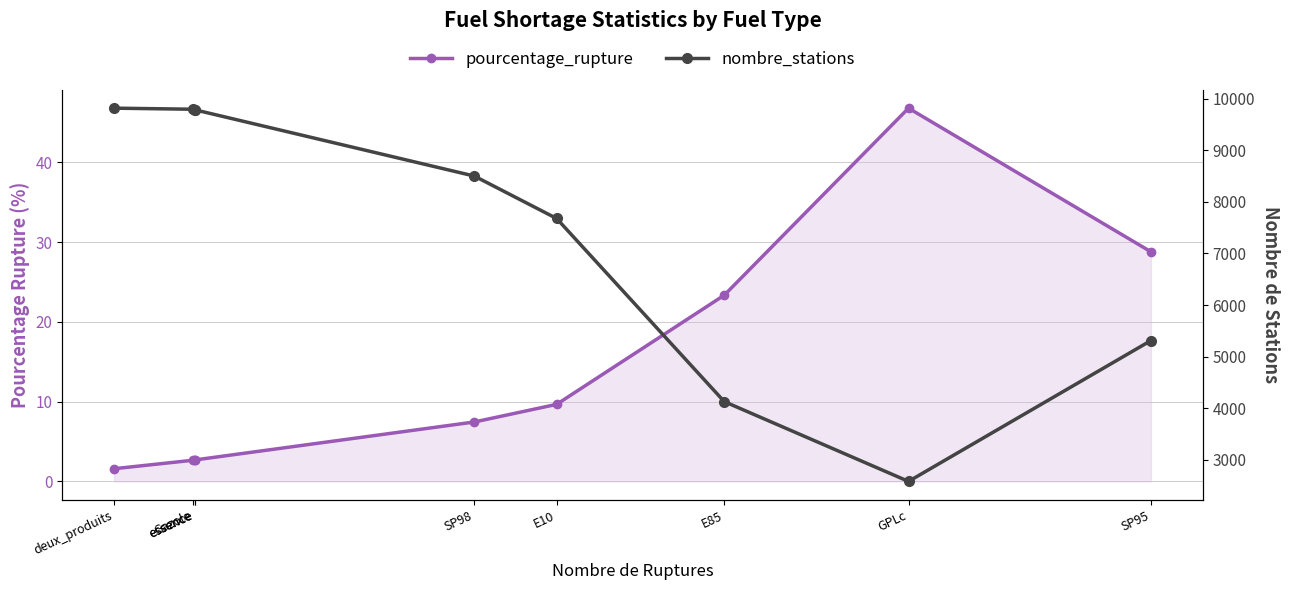

True or false: pourcentage_rupture and nombre_stations cross at least once.

False